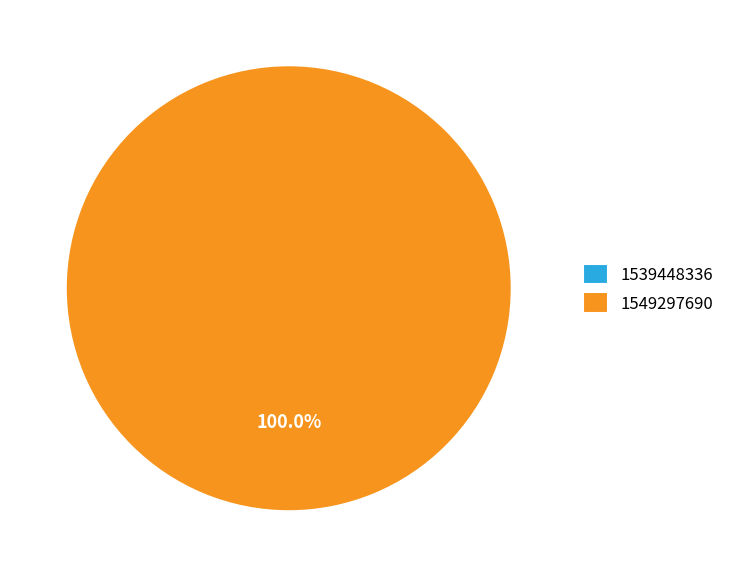

What is the largest slice in the pie chart?

1549297690